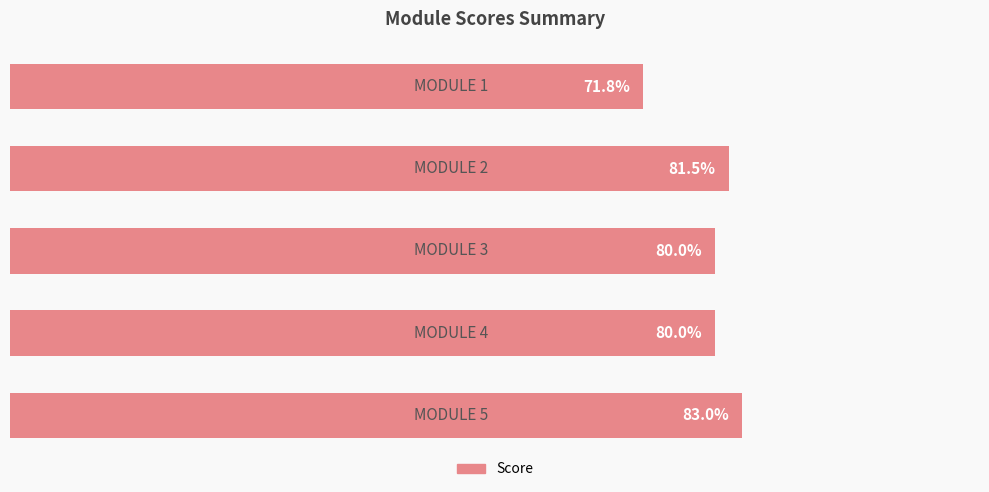

What is the greatest value displayed?

83.0